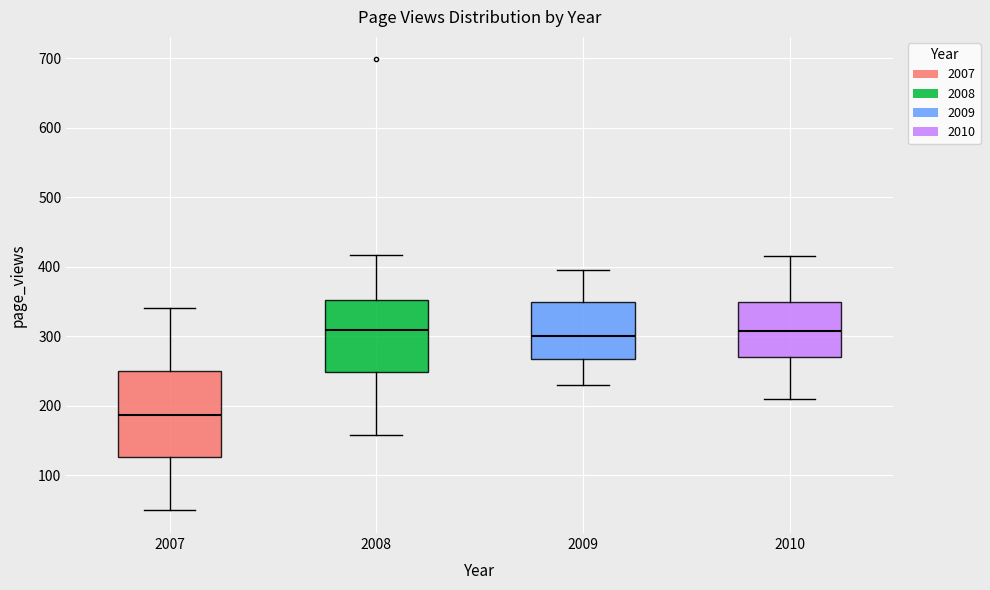

Where does the median line of the box at x = 2007 sit on the y-axis? The values are not printed on the chart, so give them approximately, as read against the axis.

190